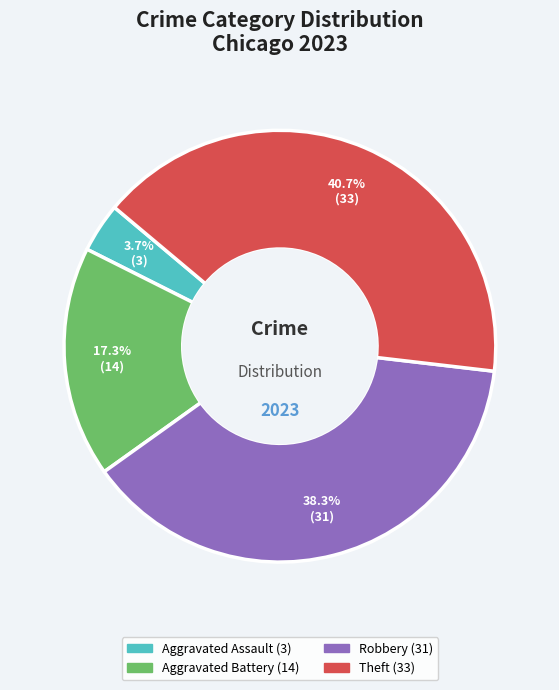

Is there any slice that represents more than half of the pie?

No